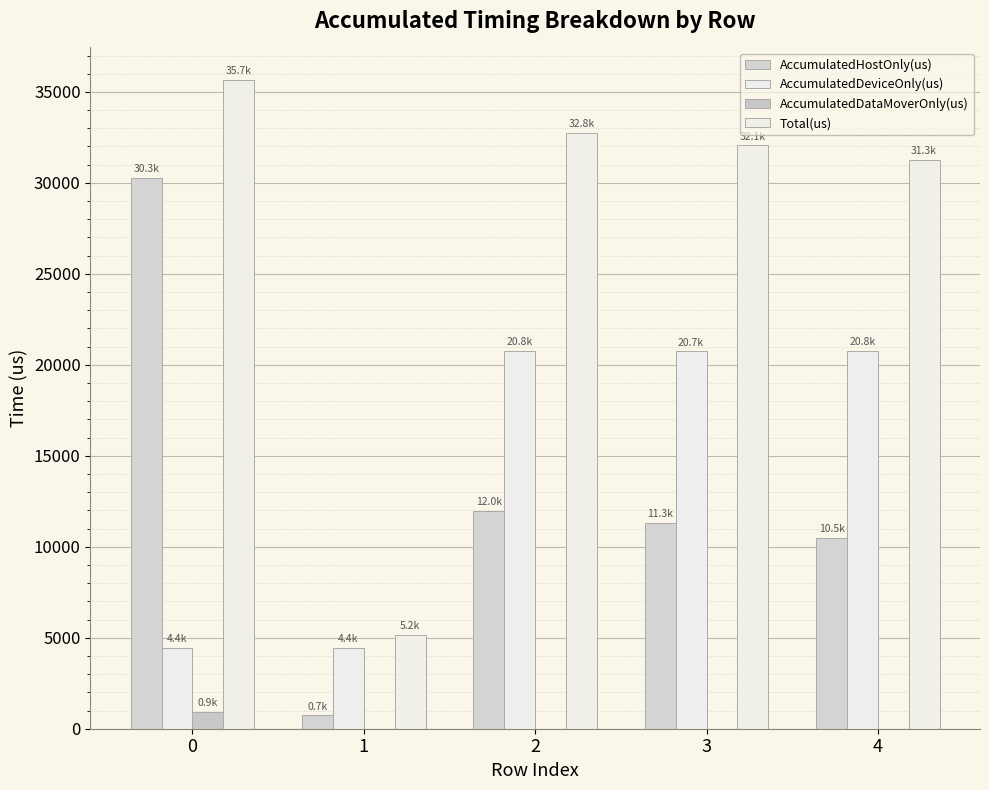

Is the value of AccumulatedDataMoverOnly(us) at 3 greater than the value of AccumulatedHostOnly(us) at 0?

No